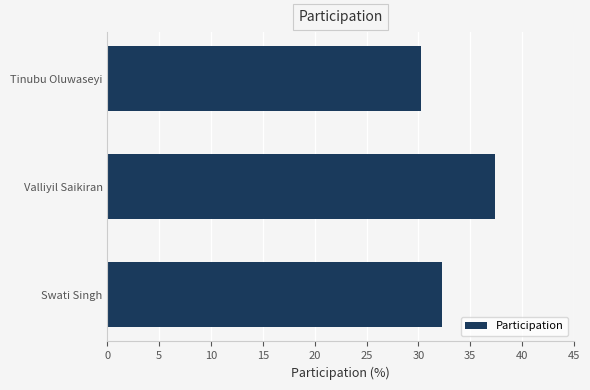

True or false: the data shows 19.0 at Tinubu Oluwaseyi.

False